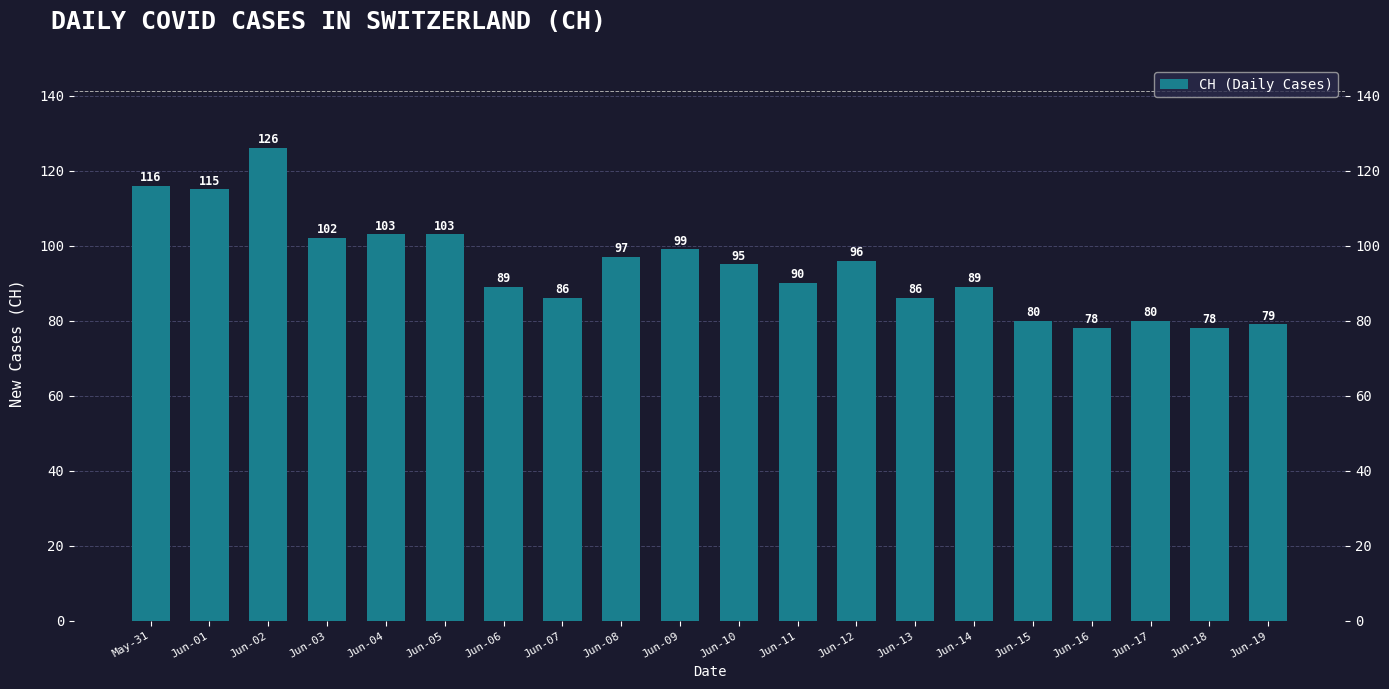

What is the label of the 2nd bar from the right?

Jun-18